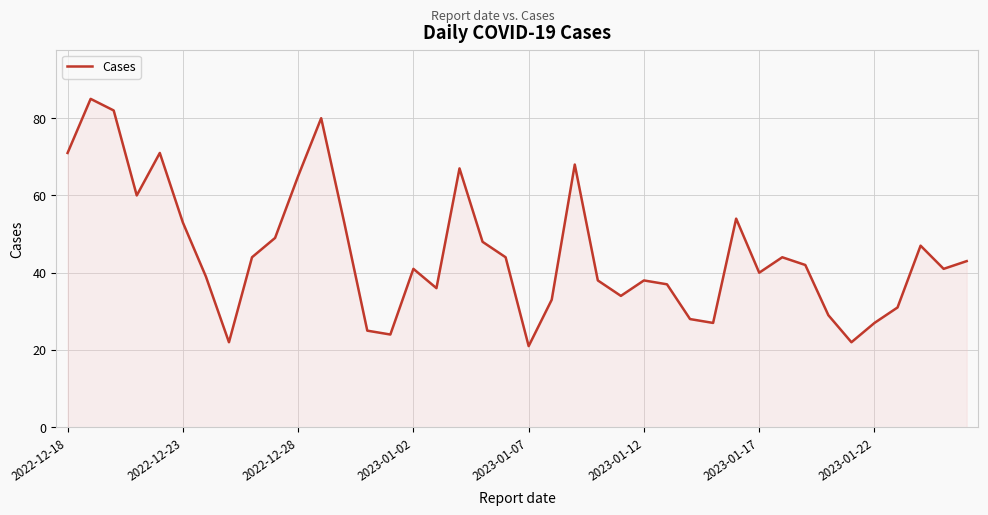

Does the chart have visible grid lines?

Yes